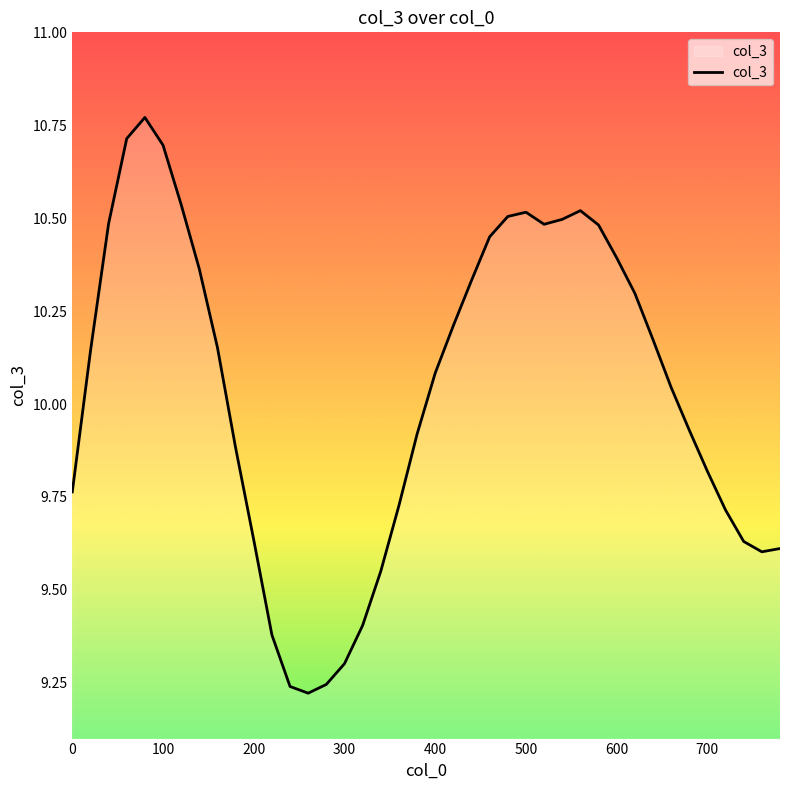

What is the difference between the maximum and minimum values?

1.5